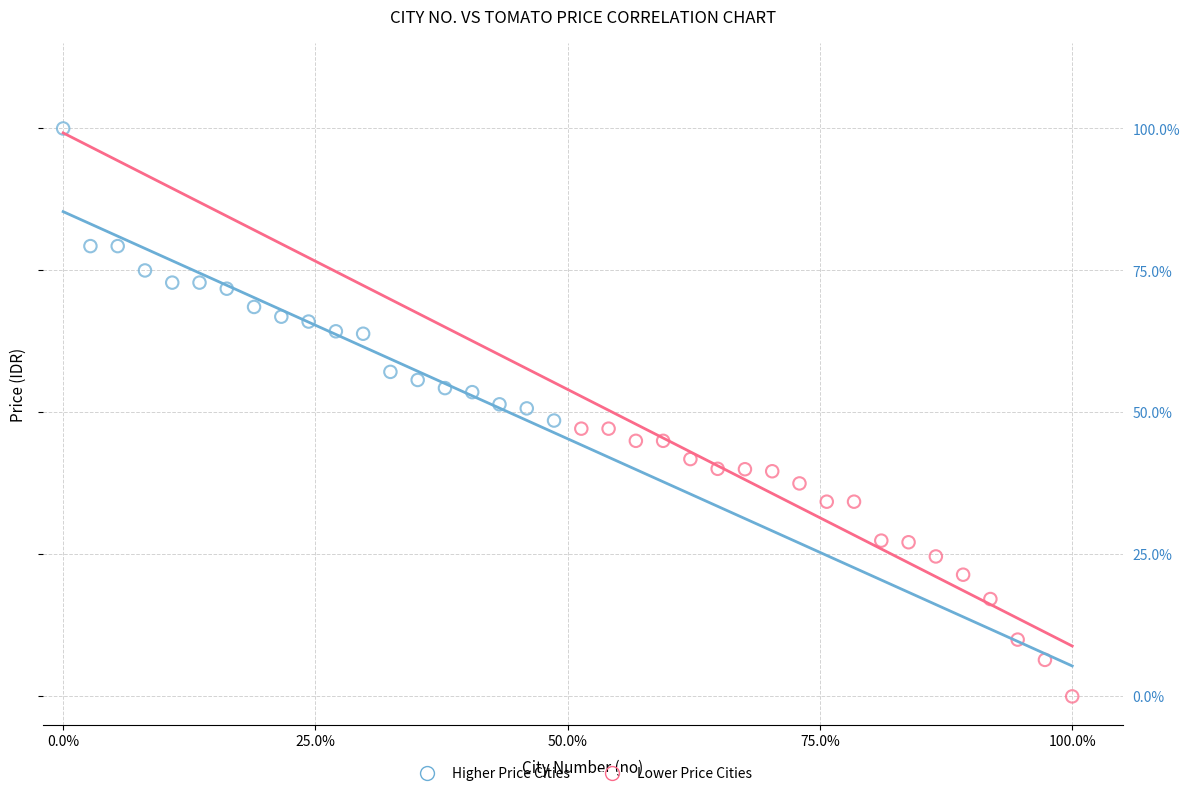

Which series contains the highest Y value?

Higher Price Cities